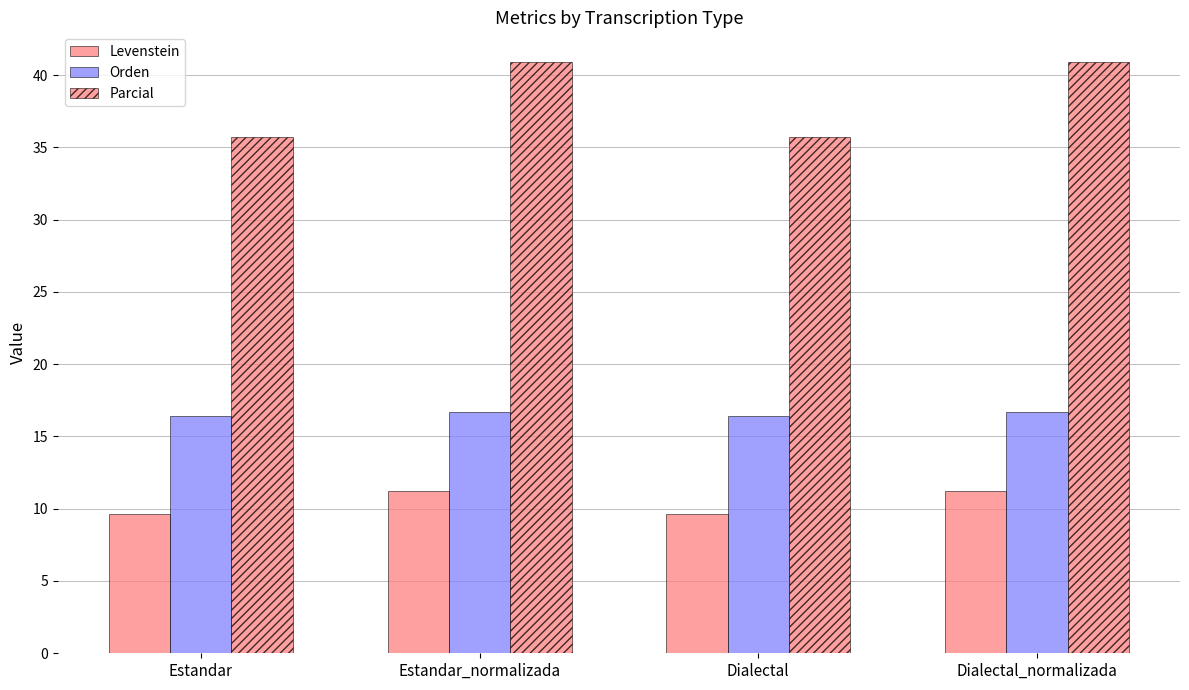

Which series has the largest range (max minus min)?

Parcial